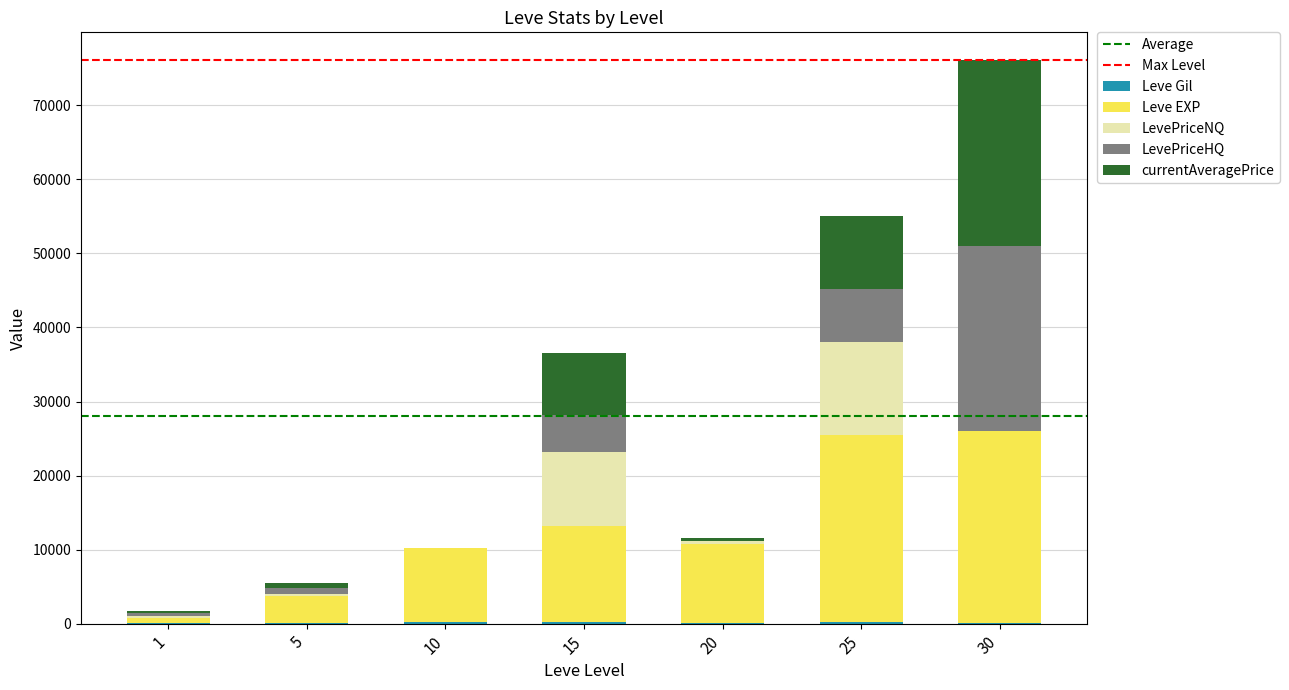

How many series are shown in this chart?

5